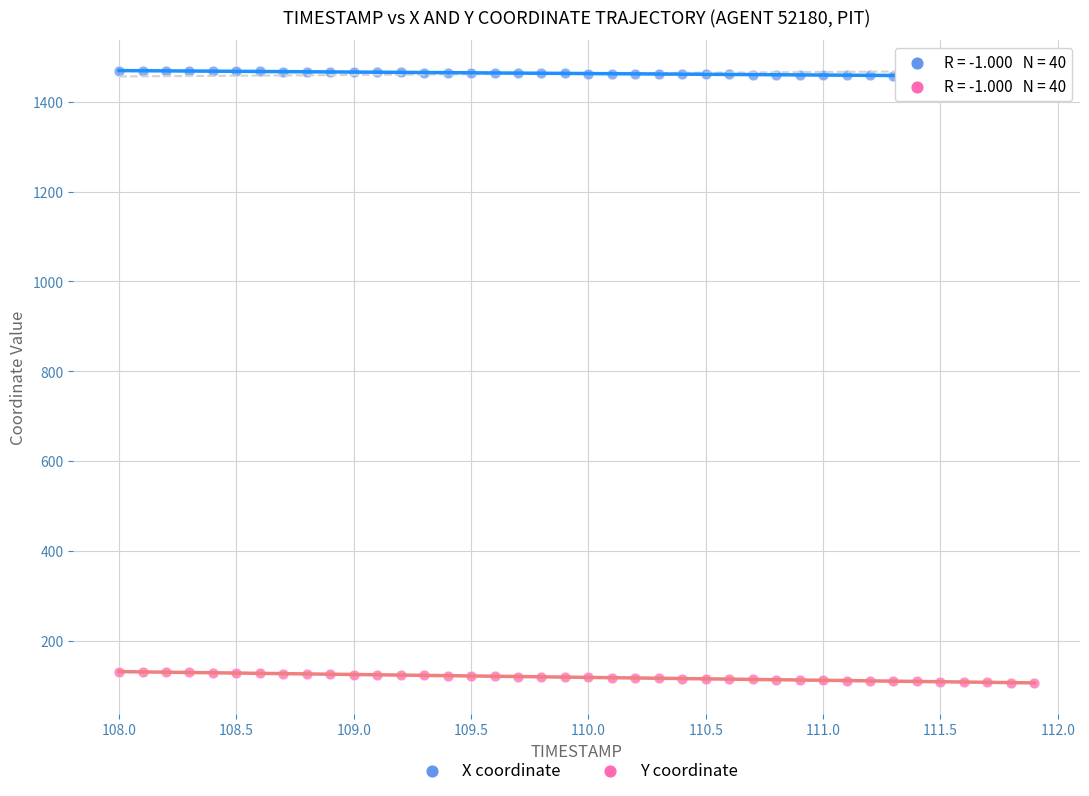

What is the X range (max minus min) for the scatter plot?

3.9